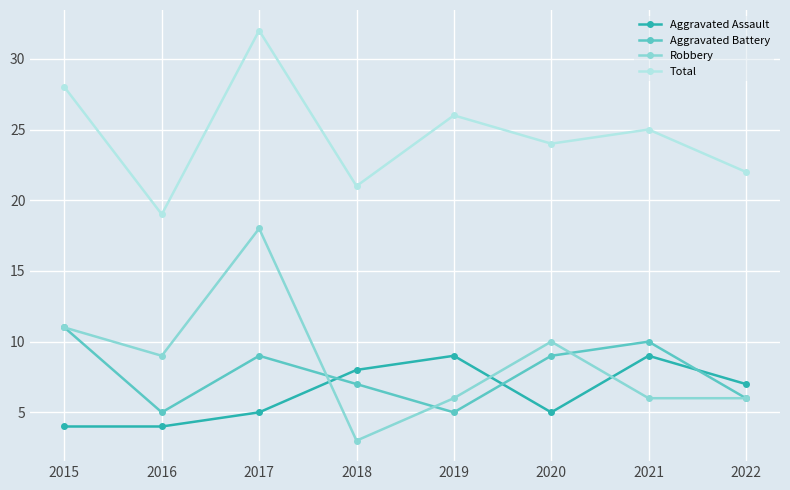

What is the difference between the maximum and minimum values in the Aggravated Battery series?

6